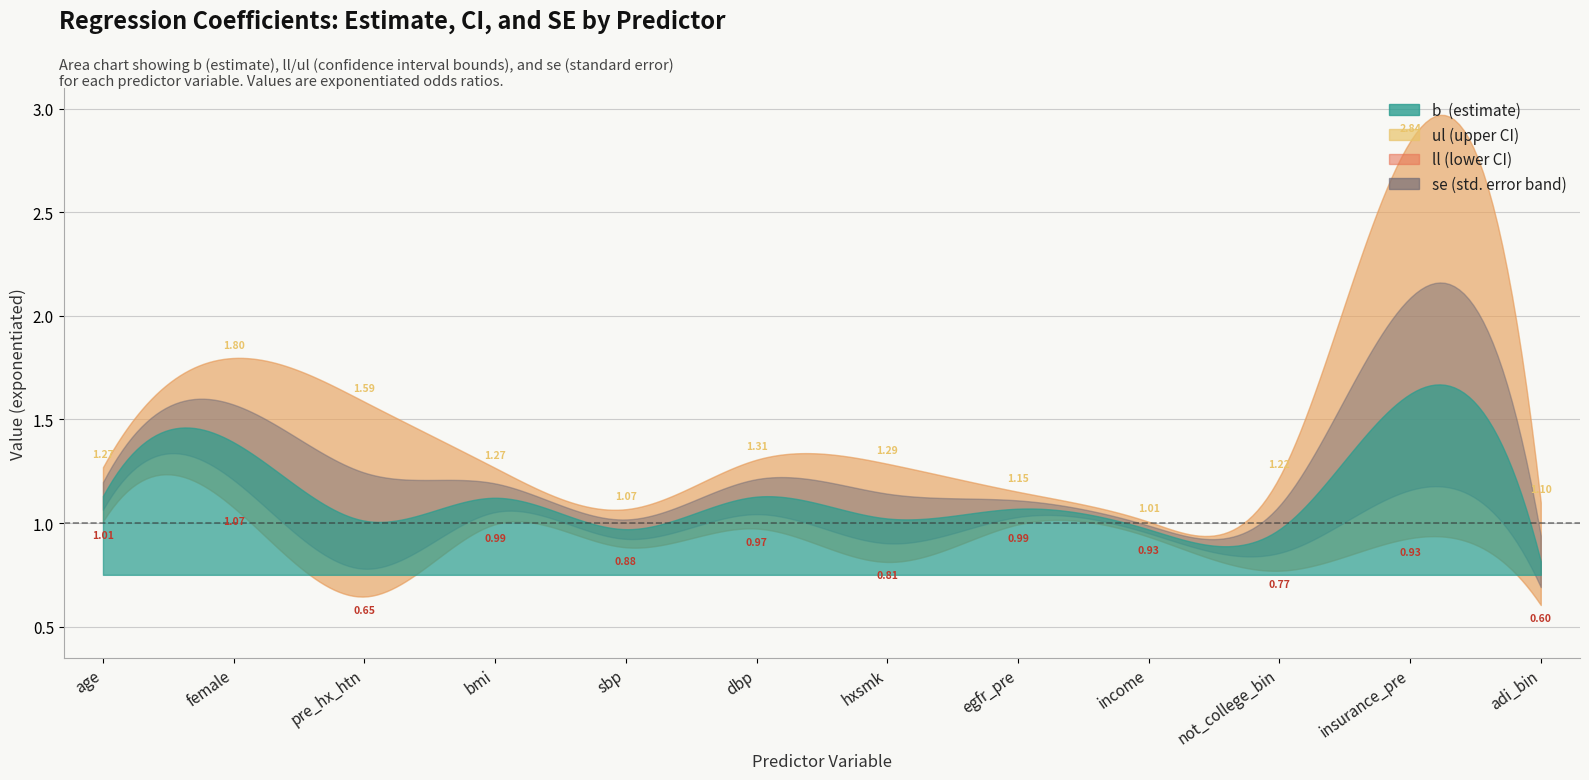

What is the difference between the maximum and minimum values in the se series?

0.4